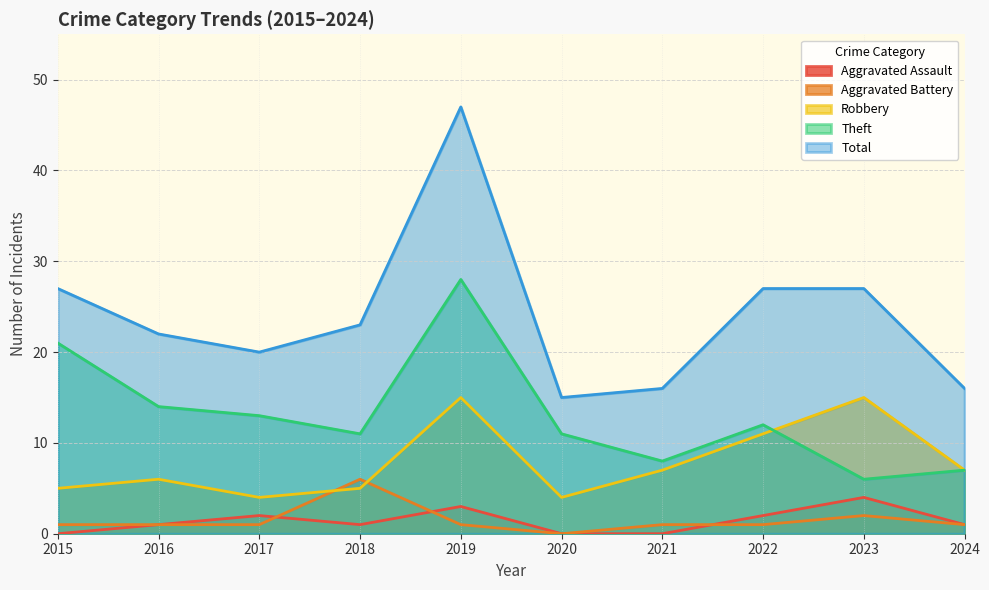

What is the difference between the maximum and second lowest values in the Aggravated Battery series?

5